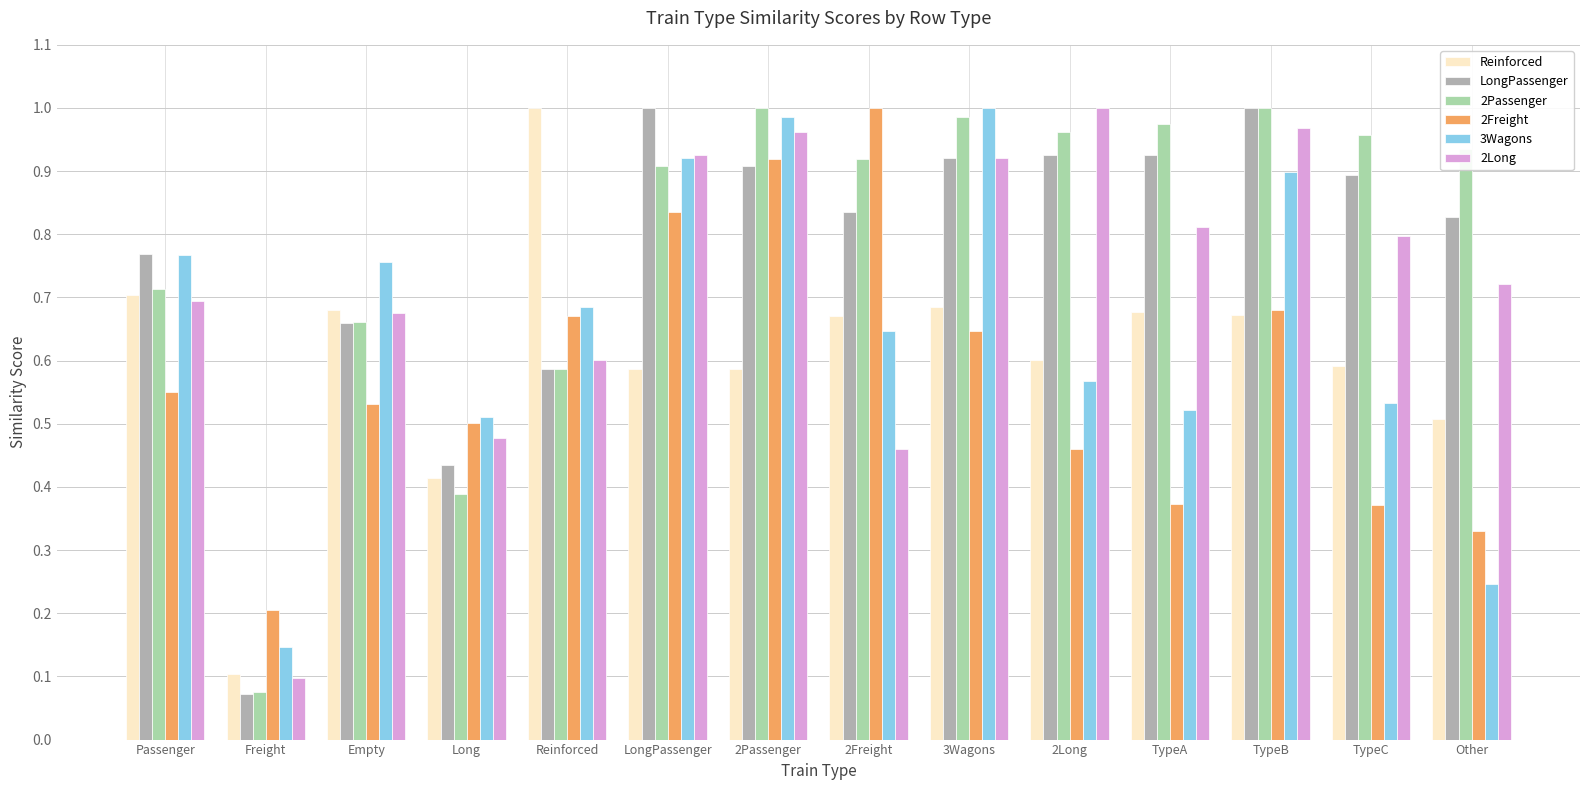

Are the bars grouped side by side (vs. stacked)?

Yes